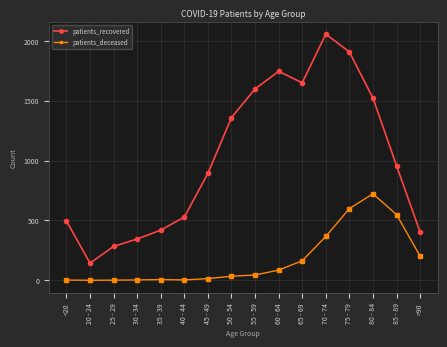

Is it true that patients_recovered equals 189 at 35 - 39?

False